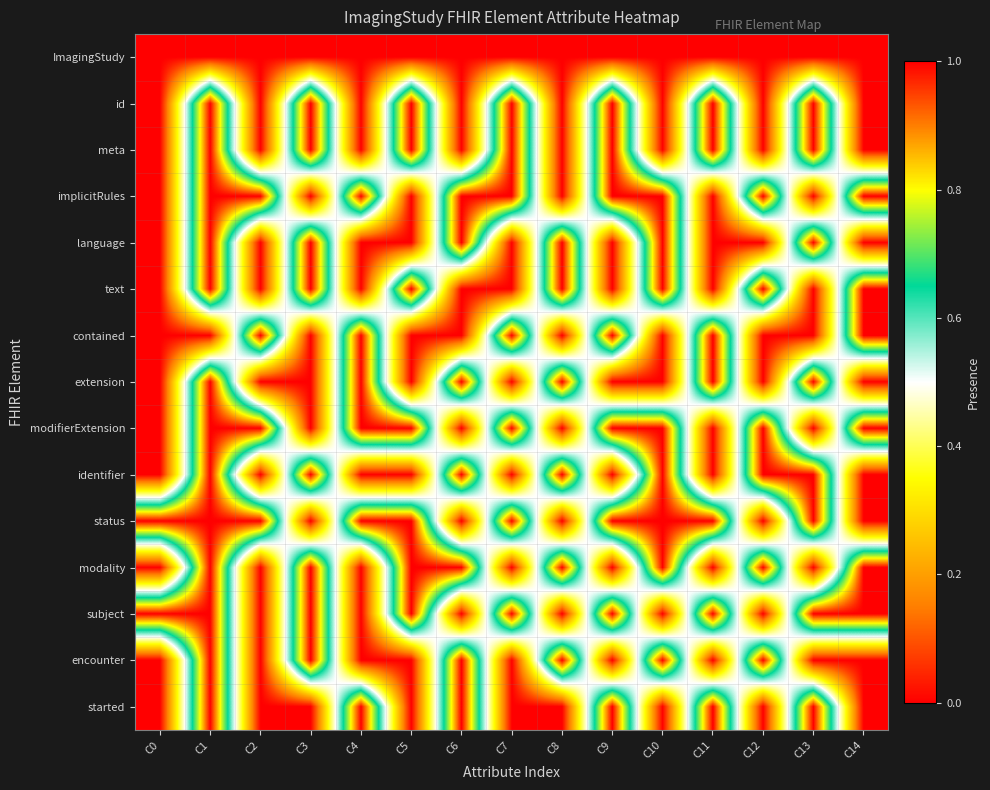

Reading right to left, extract all data points from this chart.

ImagingStudy: C14=0	C13=0	C12=0	C11=0	C10=0	C9=0	C8=0	C7=0	C6=0	C5=0	C4=0	C3=0	C2=0	C1=0	C0=0
id: C14=0	C13=1	C12=0	C11=1	C10=0	C9=1	C8=0	C7=1	C6=0	C5=1	C4=0	C3=1	C2=0	C1=1	C0=0
meta: C14=0	C13=1	C12=0	C11=1	C10=0	C9=1	C8=0	C7=1	C6=0	C5=1	C4=0	C3=1	C2=0	C1=1	C0=0
implicitRules: C14=1	C13=0	C12=1	C11=0	C10=1	C9=1	C8=0	C7=1	C6=1	C5=0	C4=1	C3=0	C2=1	C1=1	C0=0
language: C14=0	C13=1	C12=0	C11=0	C10=1	C9=0	C8=1	C7=0	C6=1	C5=0	C4=0	C3=1	C2=0	C1=1	C0=0
text: C14=1	C13=0	C12=1	C11=0	C10=1	C9=0	C8=1	C7=0	C6=0	C5=1	C4=0	C3=1	C2=0	C1=1	C0=0
contained: C14=1	C13=0	C12=0	C11=1	C10=0	C9=1	C8=0	C7=1	C6=0	C5=0	C4=1	C3=0	C2=1	C1=0	C0=0
extension: C14=0	C13=1	C12=0	C11=1	C10=0	C9=0	C8=1	C7=0	C6=1	C5=0	C4=1	C3=0	C2=0	C1=1	C0=0
modifierExtension: C14=1	C13=0	C12=1	C11=0	C10=1	C9=1	C8=0	C7=1	C6=0	C5=1	C4=1	C3=0	C2=1	C1=1	C0=0
identifier: C14=0	C13=1	C12=1	C11=0	C10=1	C9=0	C8=1	C7=0	C6=1	C5=0	C4=0	C3=1	C2=0	C1=1	C0=0
status: C14=0	C13=1	C12=0	C11=1	C10=1	C9=1	C8=0	C7=1	C6=0	C5=1	C4=1	C3=0	C2=1	C1=1	C0=1
modality: C14=1	C13=0	C12=1	C11=0	C10=1	C9=0	C8=1	C7=0	C6=1	C5=1	C4=0	C3=1	C2=0	C1=1	C0=0
subject: C14=1	C13=1	C12=0	C11=1	C10=0	C9=1	C8=0	C7=1	C6=0	C5=1	C4=0	C3=1	C2=0	C1=1	C0=1
encounter: C14=0	C13=0	C12=1	C11=0	C10=1	C9=0	C8=1	C7=0	C6=1	C5=0	C4=0	C3=1	C2=0	C1=1	C0=0
started: C14=0	C13=1	C12=0	C11=1	C10=0	C9=1	C8=0	C7=0	C6=1	C5=0	C4=1	C3=0	C2=0	C1=1	C0=0